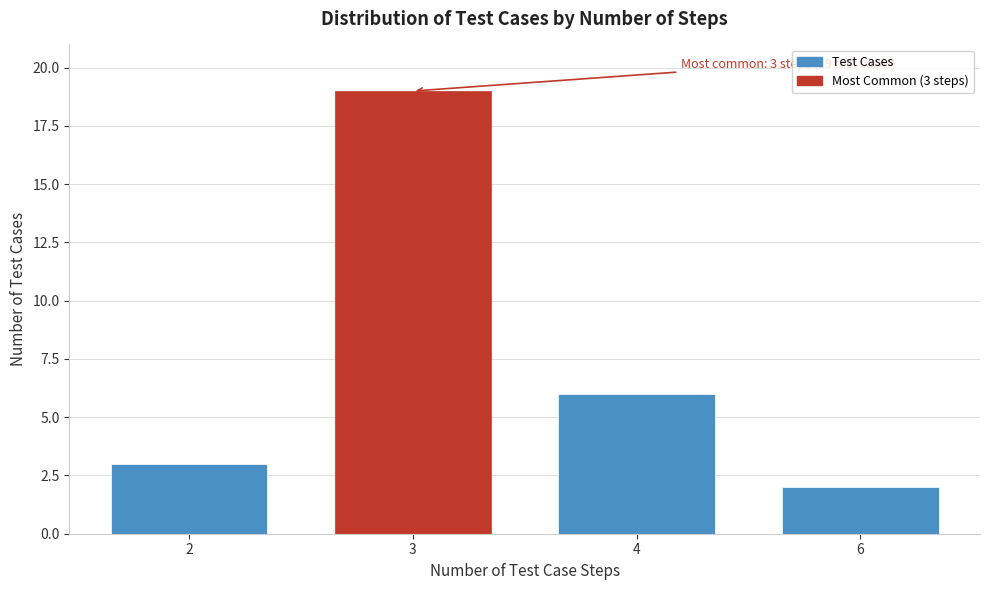

Reading left to right, extract all data points from this chart.

3	19	6	2